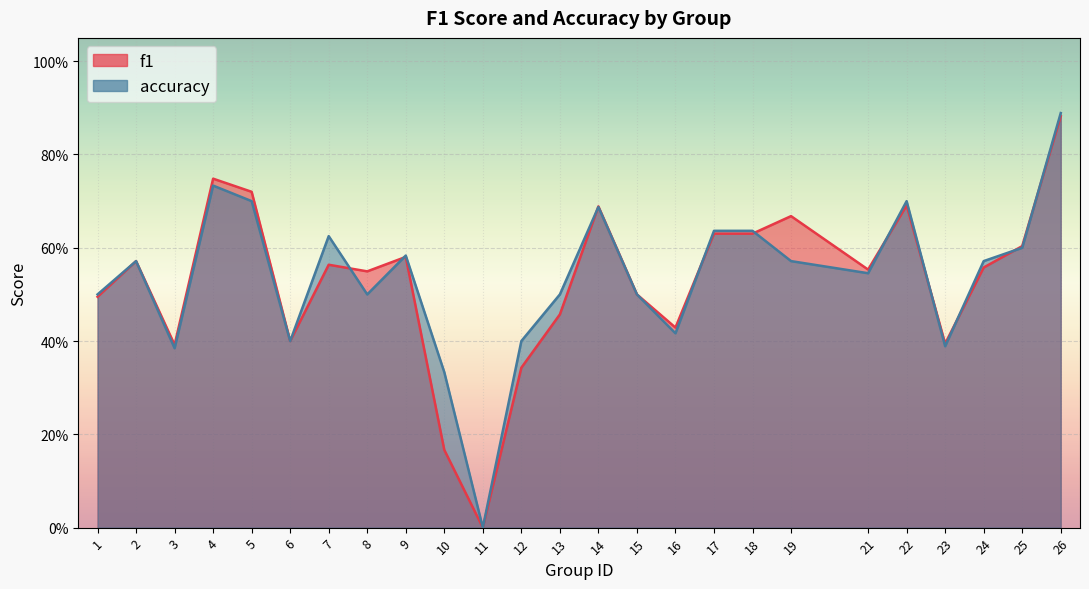

Which series ends up on top after the final intersection of f1 and accuracy?

accuracy